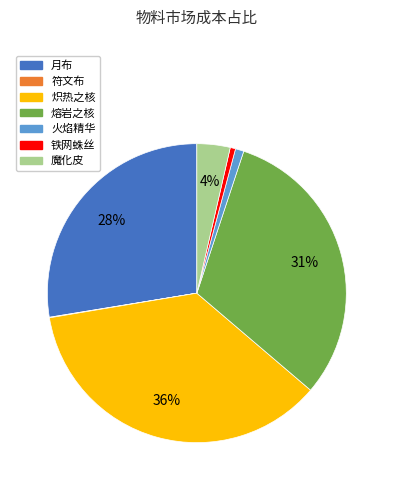

Which slice is the largest?

炽热之核